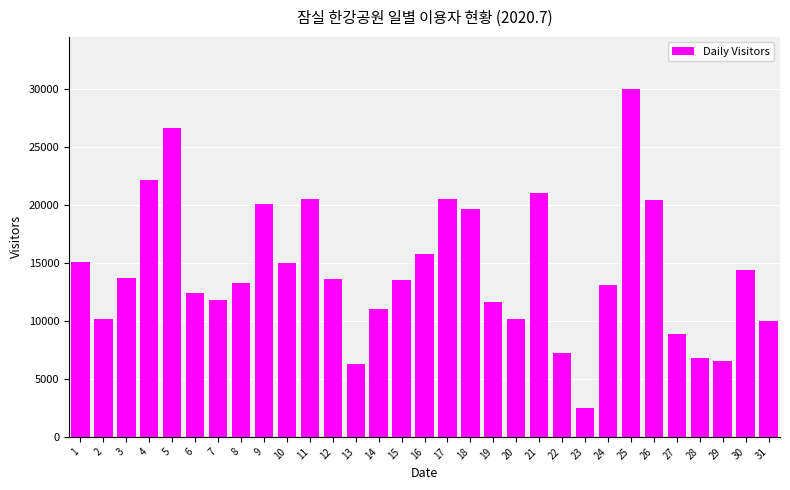

What is the greatest value displayed?

29968